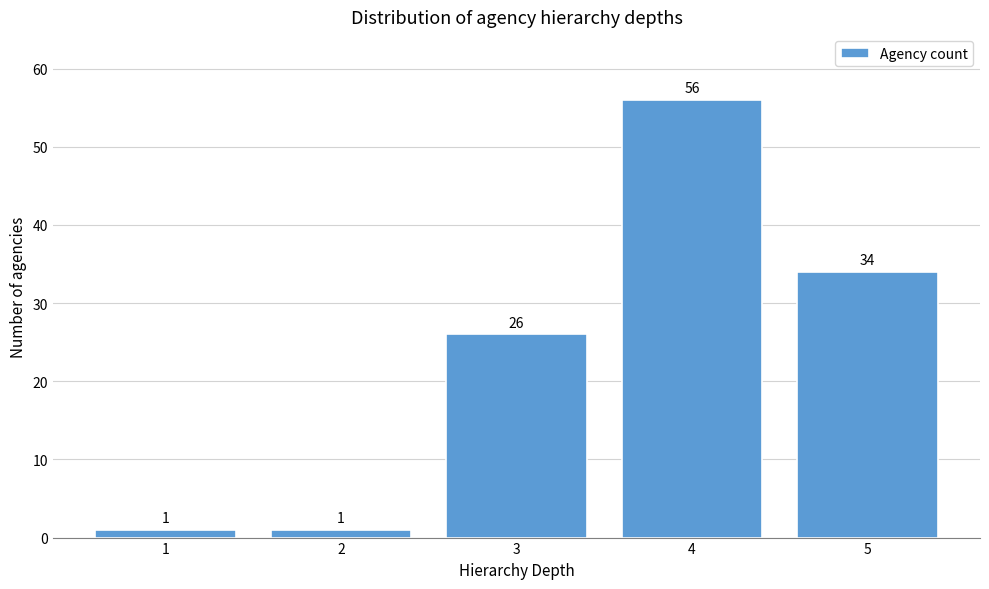

Which range on the x-axis has the tallest bar?

3.5 to 4.5